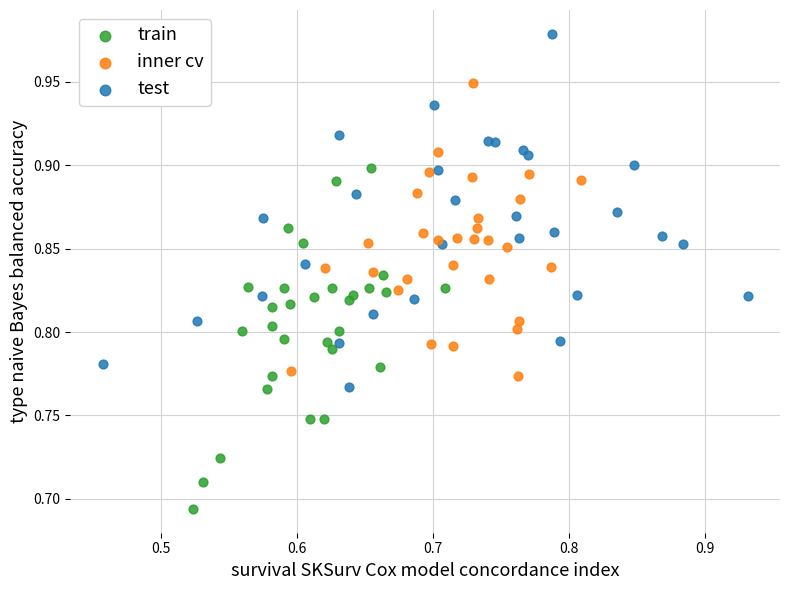

Which series contains the highest Y value?

test